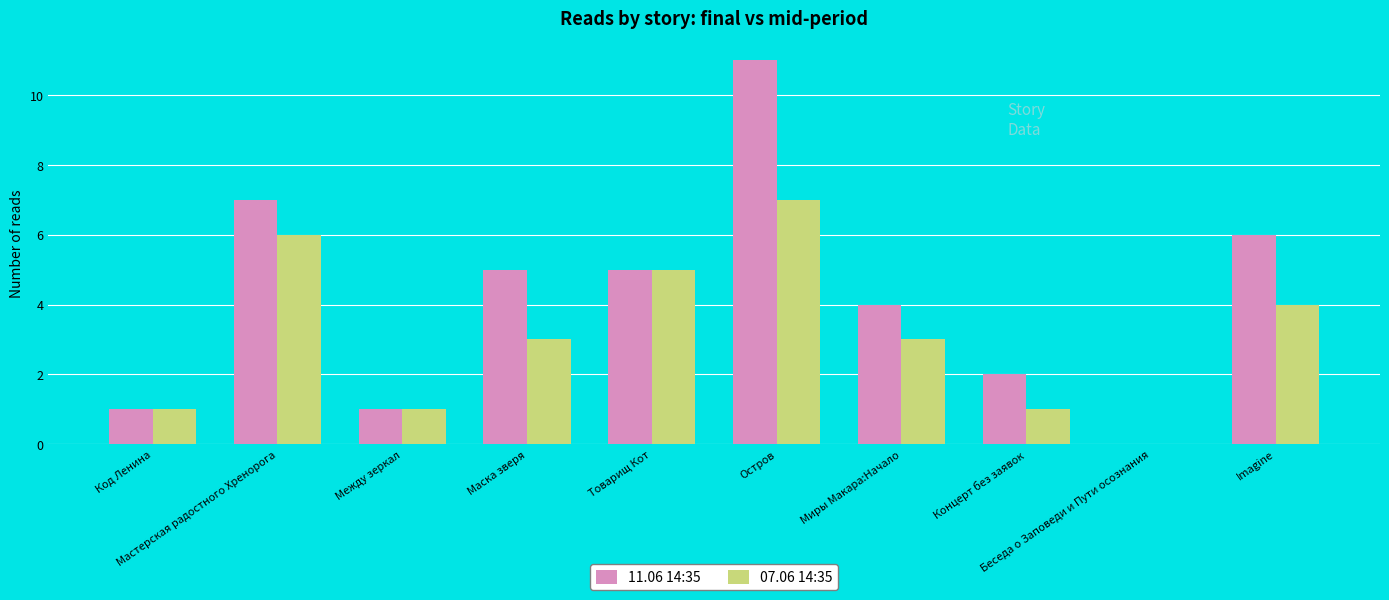

Which series has the largest total across all categories?

11.06 14:35